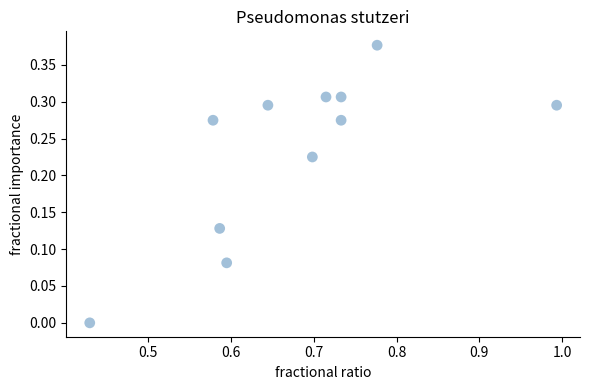

What is the range of X values (max minus min)?

0.6